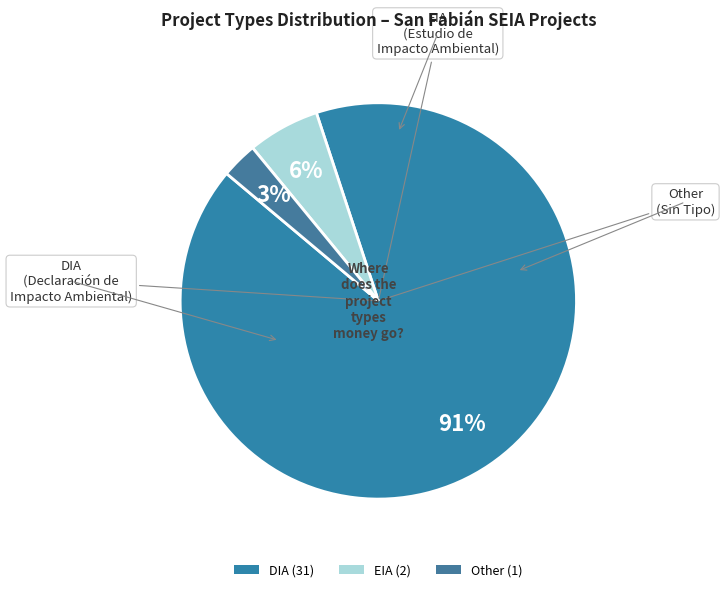

What is the largest slice in the pie chart?

DIA